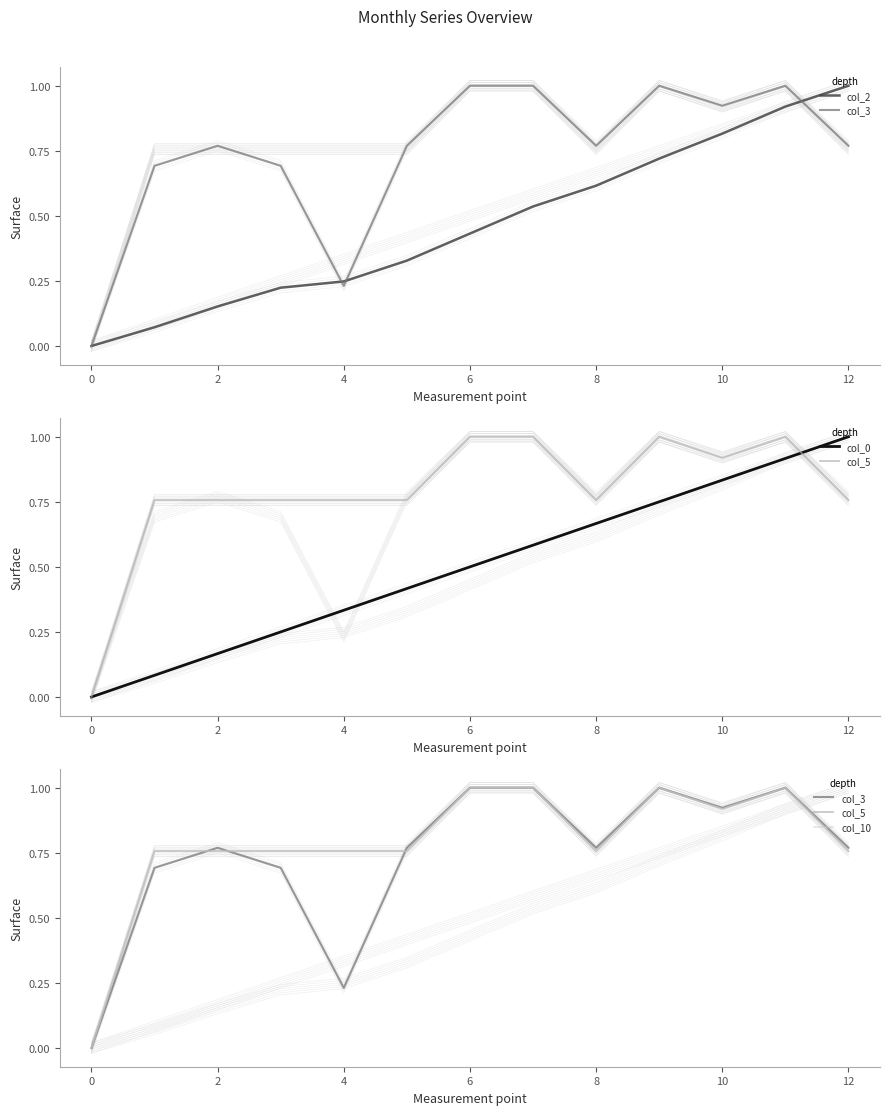

At how many categories does at least one series exceed 0?

12